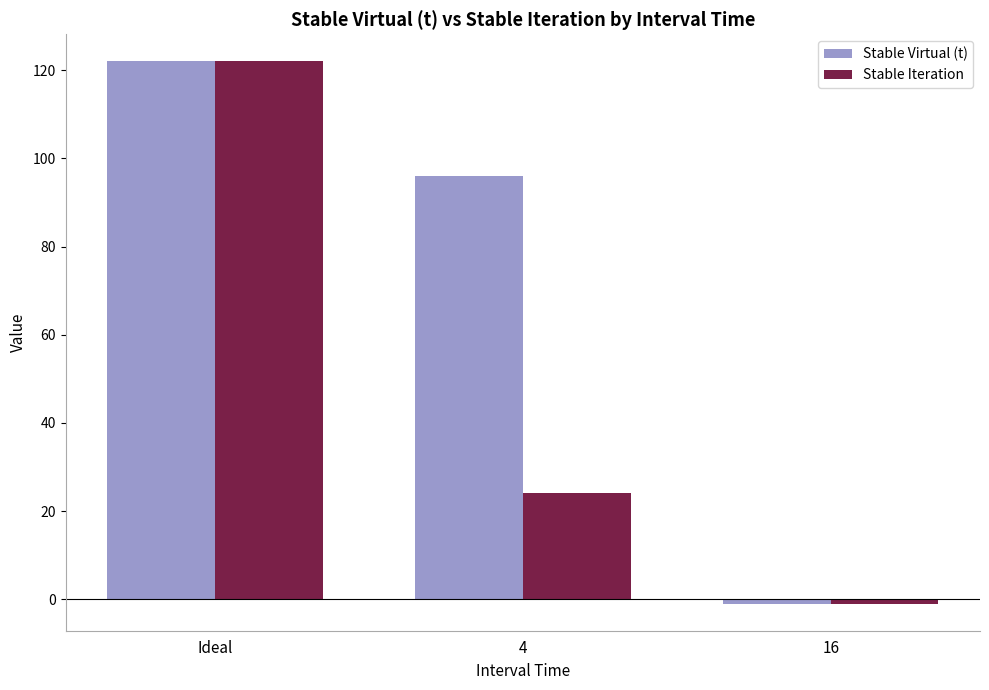

What is the spread (max minus min) of values at 4?

72